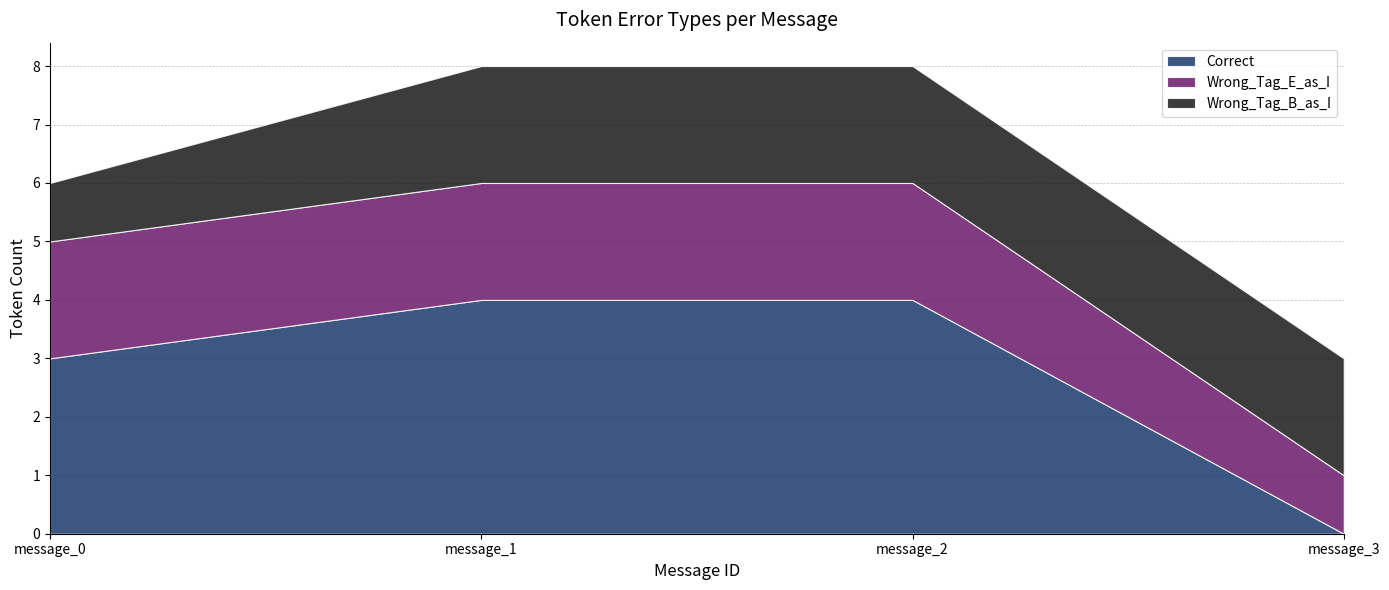

Is it true that Correct equals 4 at message_1?

True